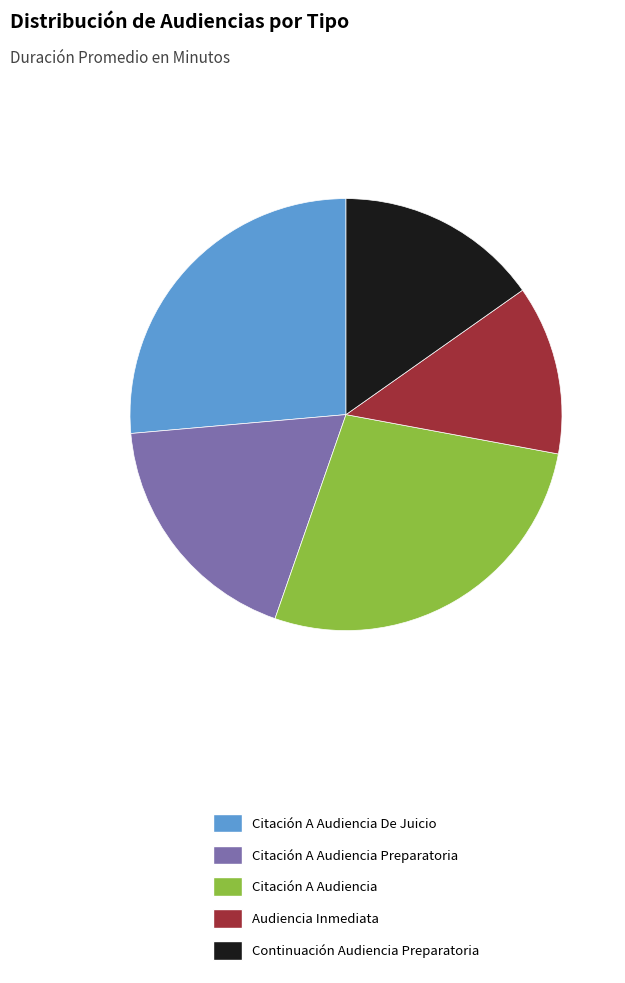

True or false: Citación A Audiencia accounts for 19% of the total.

False